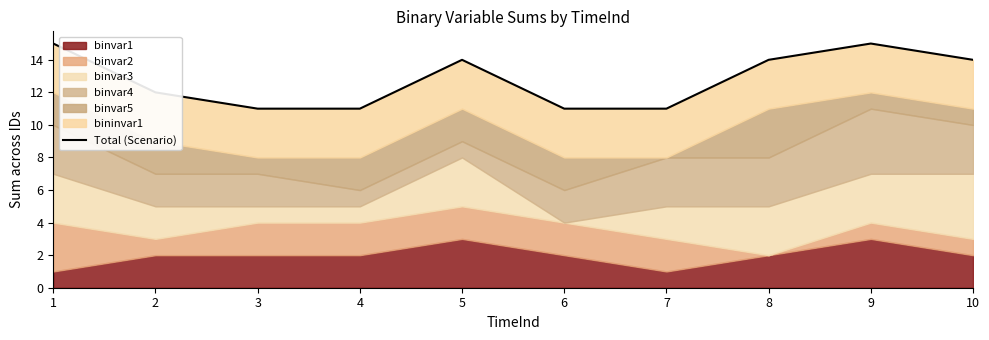

What is the sum of all values?

128